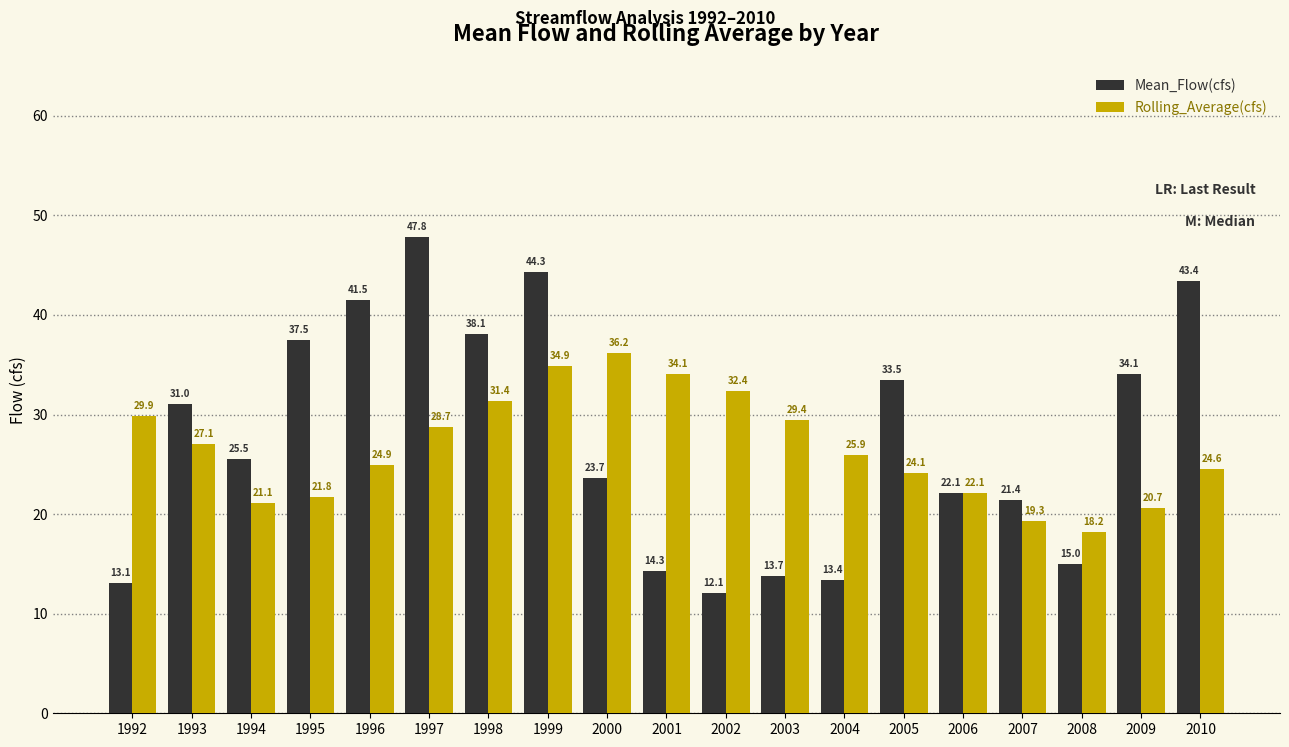

Which series has the largest total across all categories?

Mean_Flow(cfs)